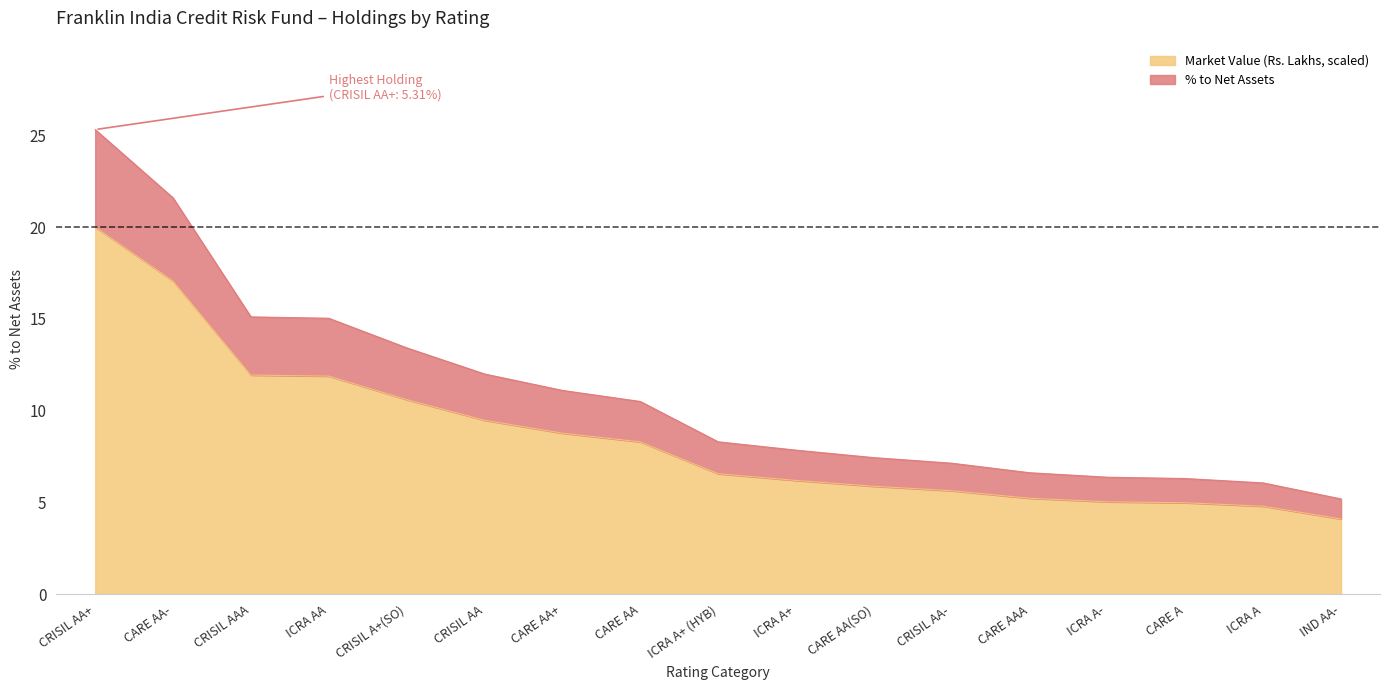

What is the total value across all series at ICRA A?

6.1